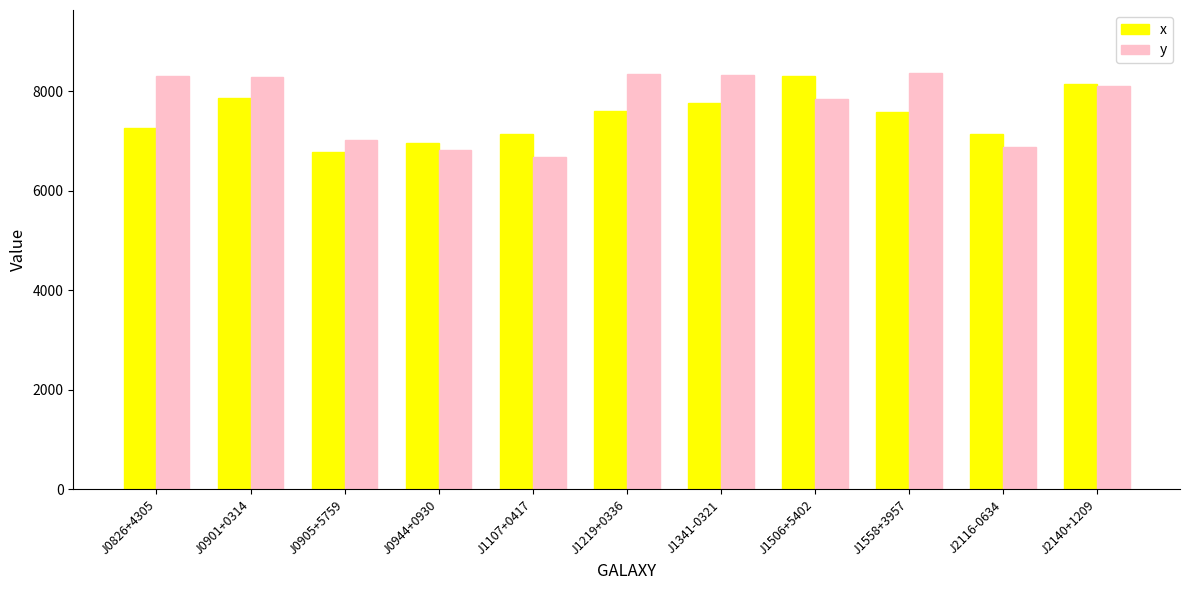

What is the sum of the y values at J0826+4305 and J1506+5402?

16156.0